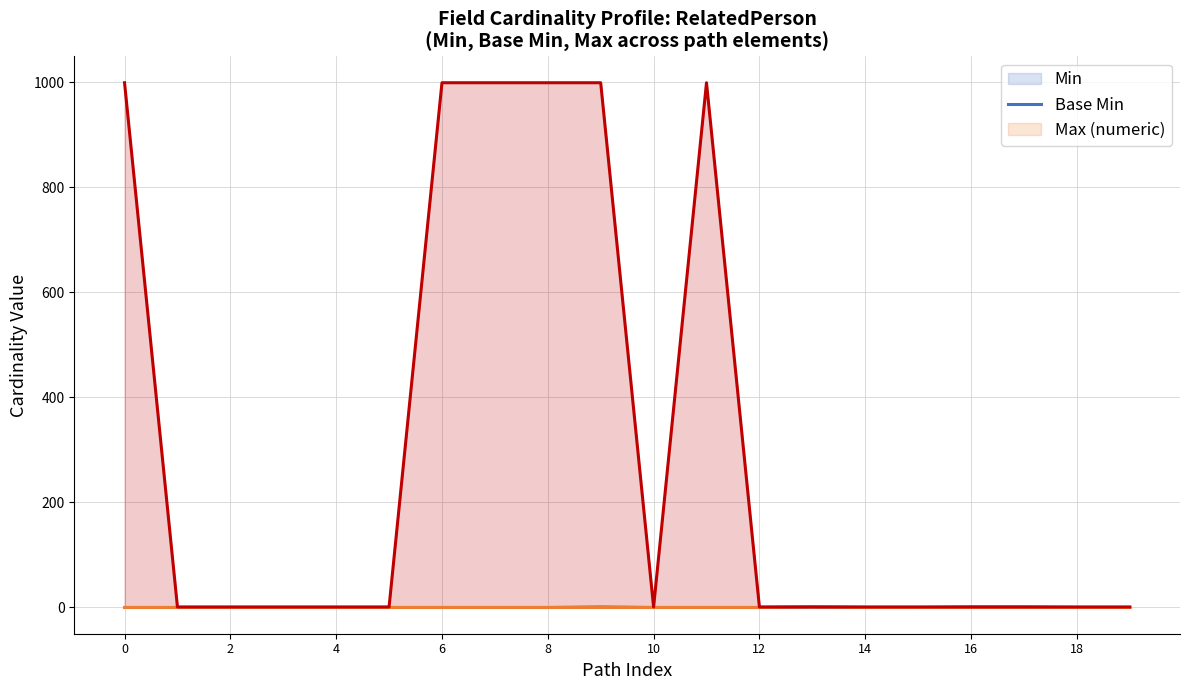

Reading left to right, list all the values displayed in this chart.

Min: 0	0	0	0	0	0	0	0	0	1	0	0	0	1	0	0	1	1	0	0
Base Min: 0	0	0	0	0	0	0	0	0	0	0	0	0	1	0	0	0	0	0	0
Max (numeric): 999	1	1	1	1	1	999	999	999	999	1	999	1	1	1	1	1	1	1	1